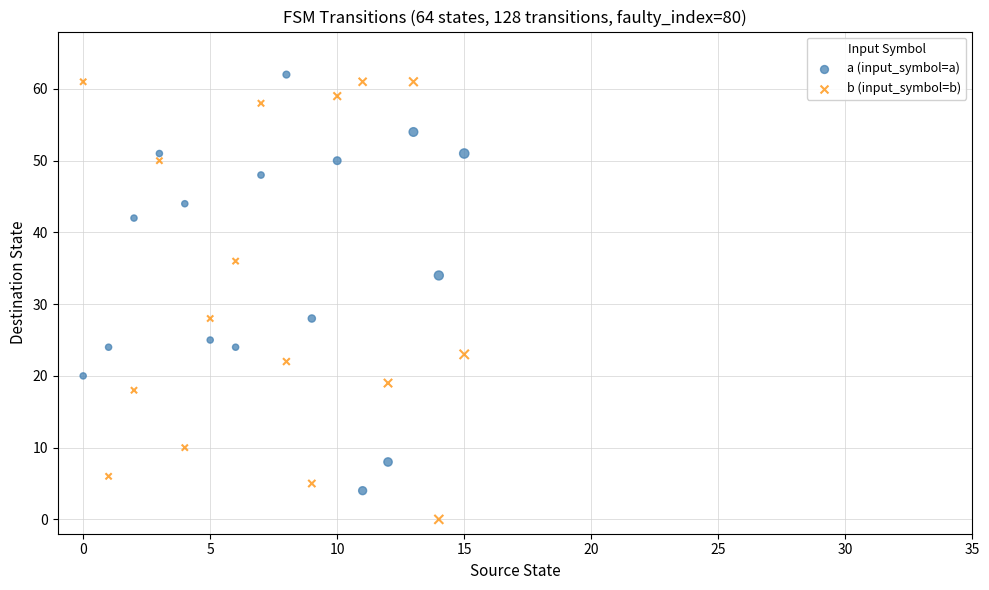

In the a (input_symbol=a) series, what Y value is closest to 33?

34